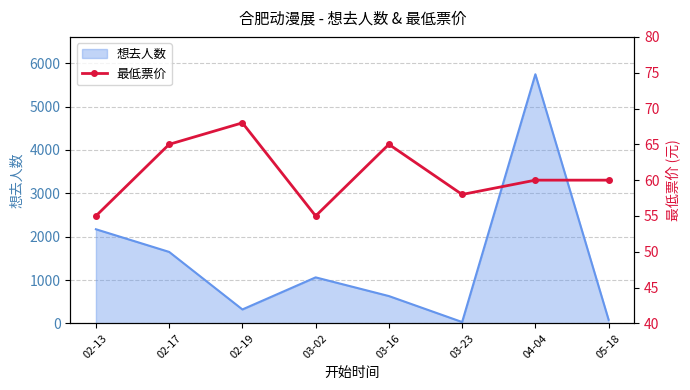

How many values are between 58 and 65?

5